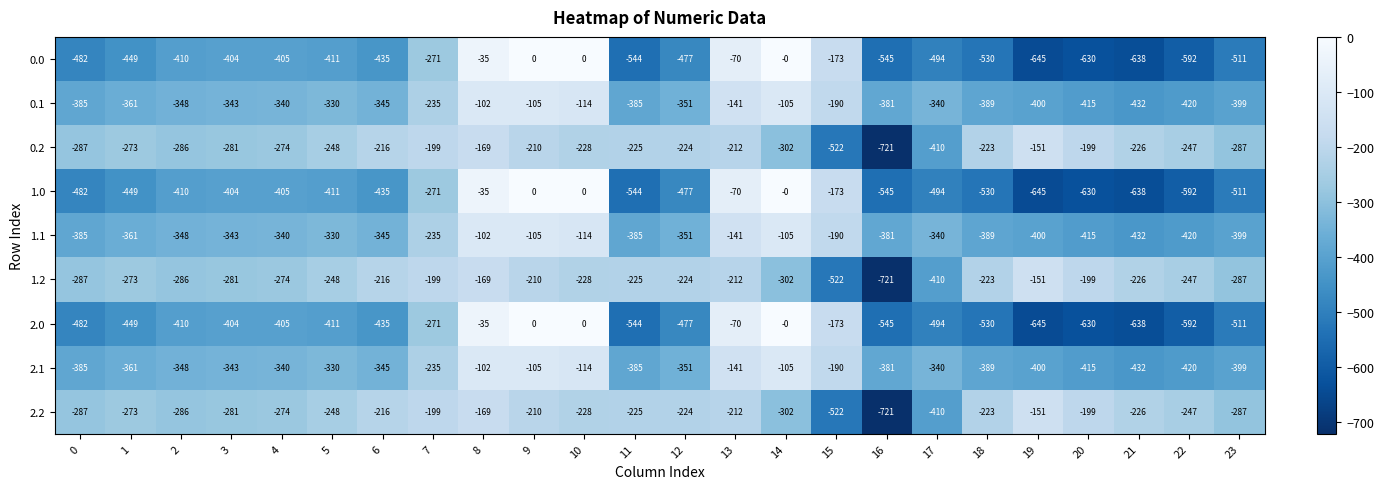

True or false: 2.2 has a value of -460 at 14.

False